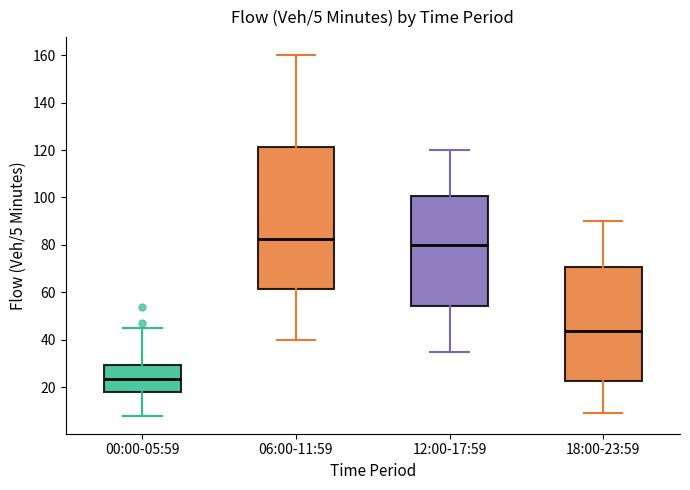

Which box has the highest median line?

06:00-11:59